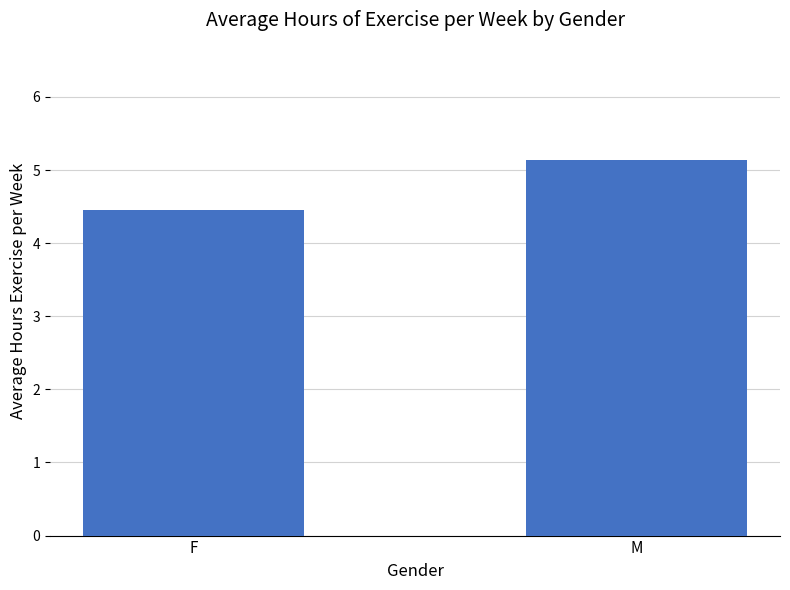

How many categories are shown in the chart?

2